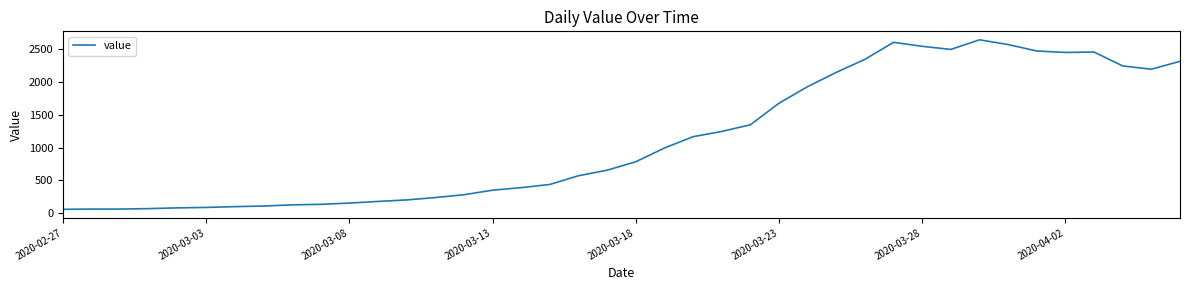

What is the greatest value displayed?

2638